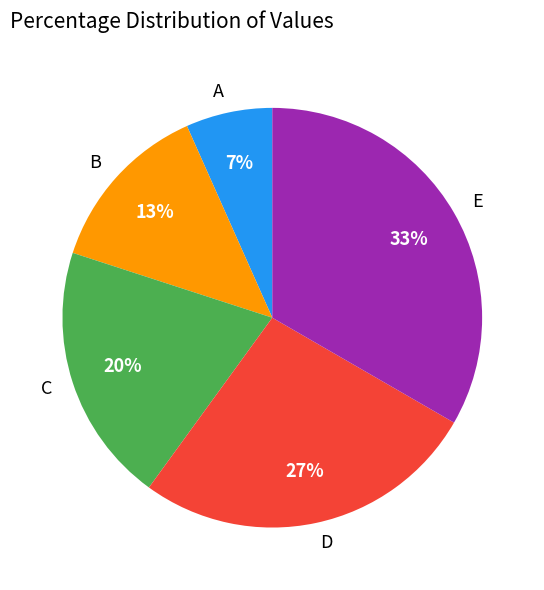

How many slices are in this pie chart?

5